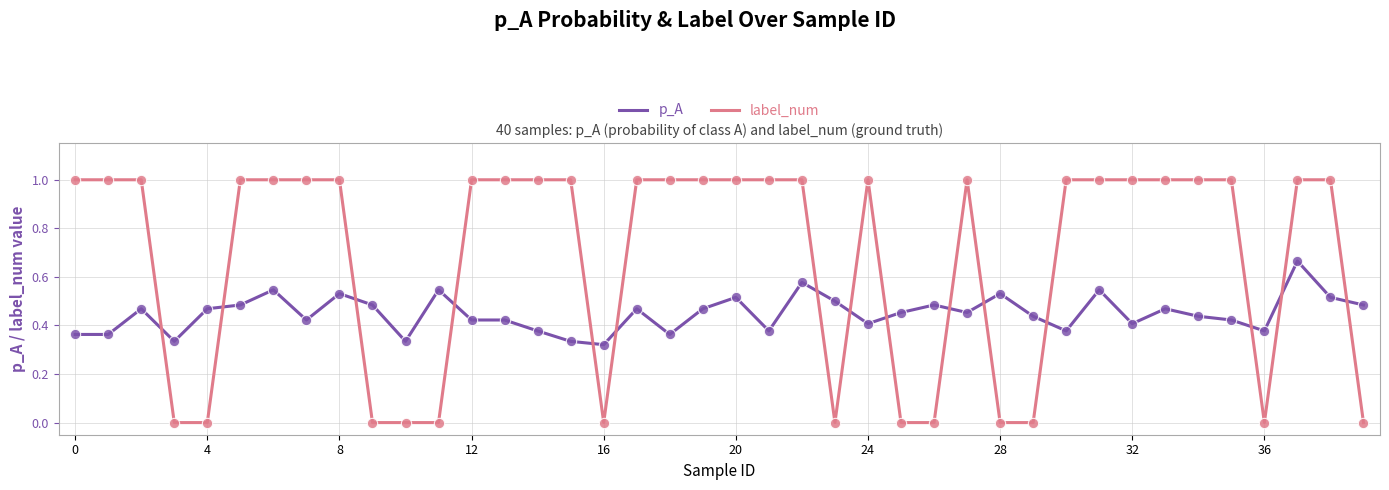

Which series has the largest range (max minus min)?

label_num